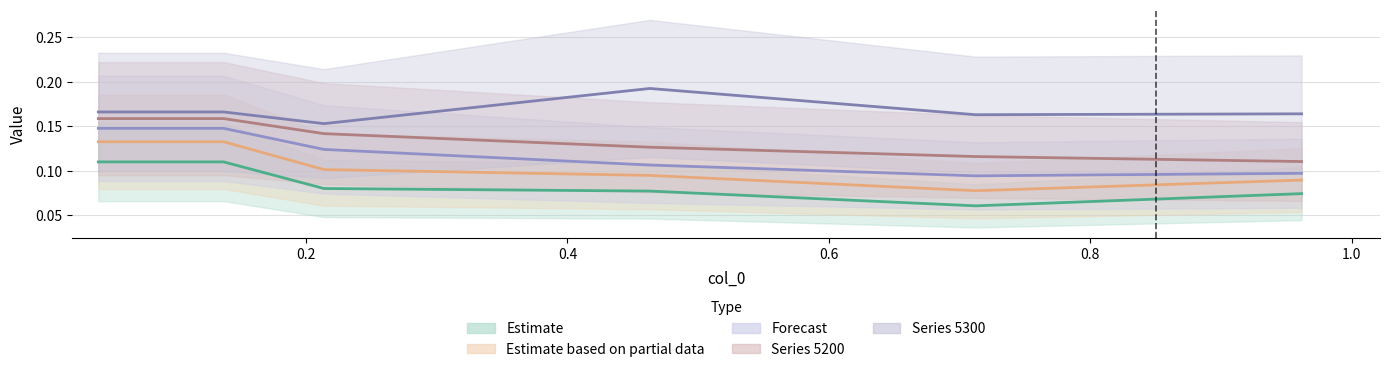

List the series in order of their peak value, lowest first.

4950, 5000, 5100, 5200, 5300